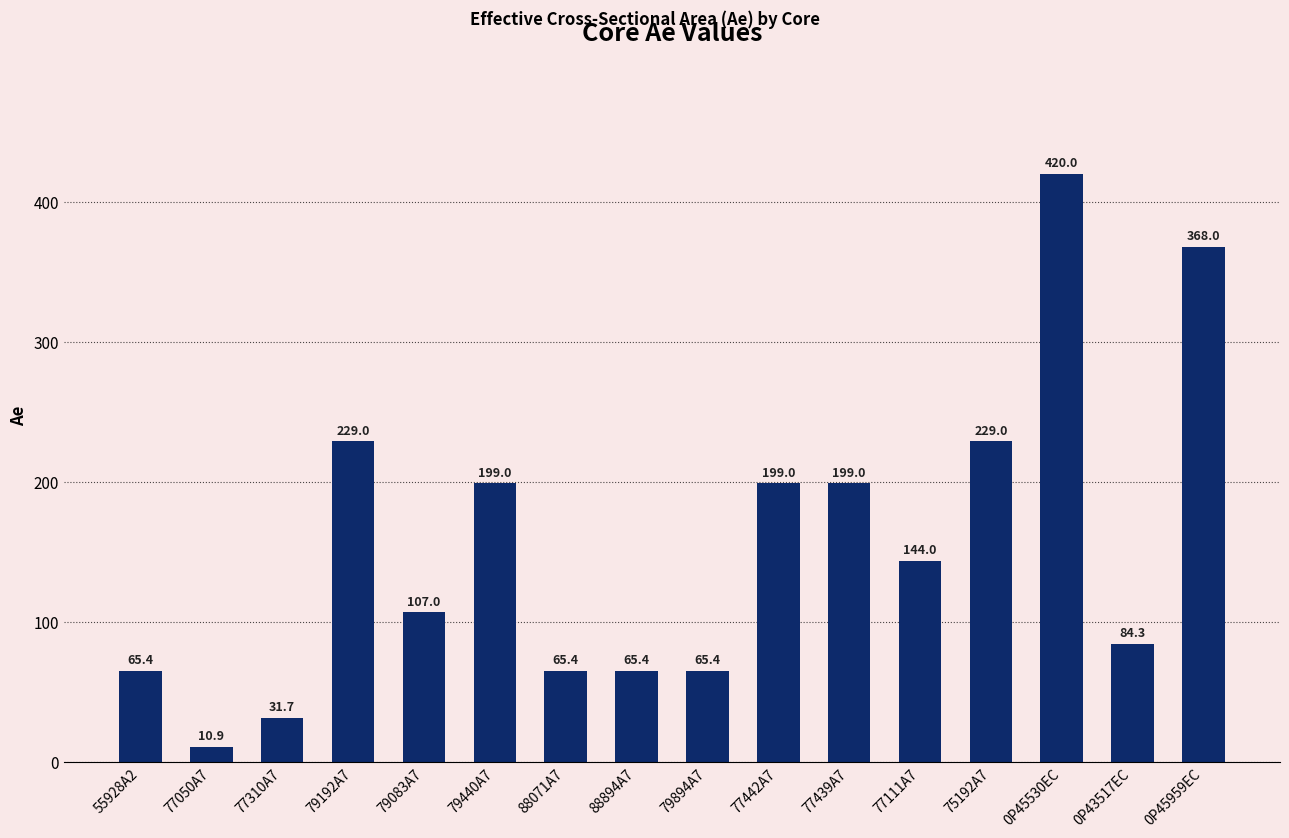

Reading left to right, list all the values displayed in this chart.

65.4	10.9	31.7	229.0	107.0	199.0	65.4	65.4	65.4	199.0	199.0	144.0	229.0	420.0	84.3	368.0